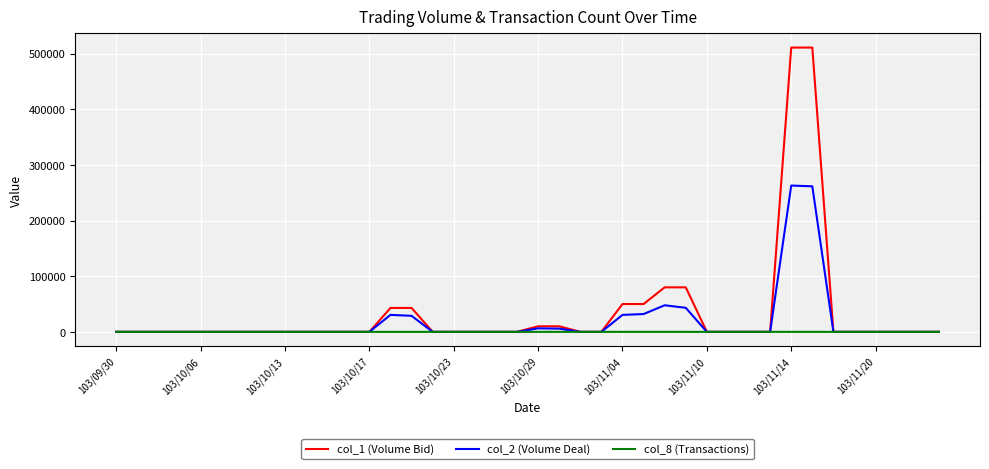

Which series has the widest spread of values?

col_1 (Volume Bid)